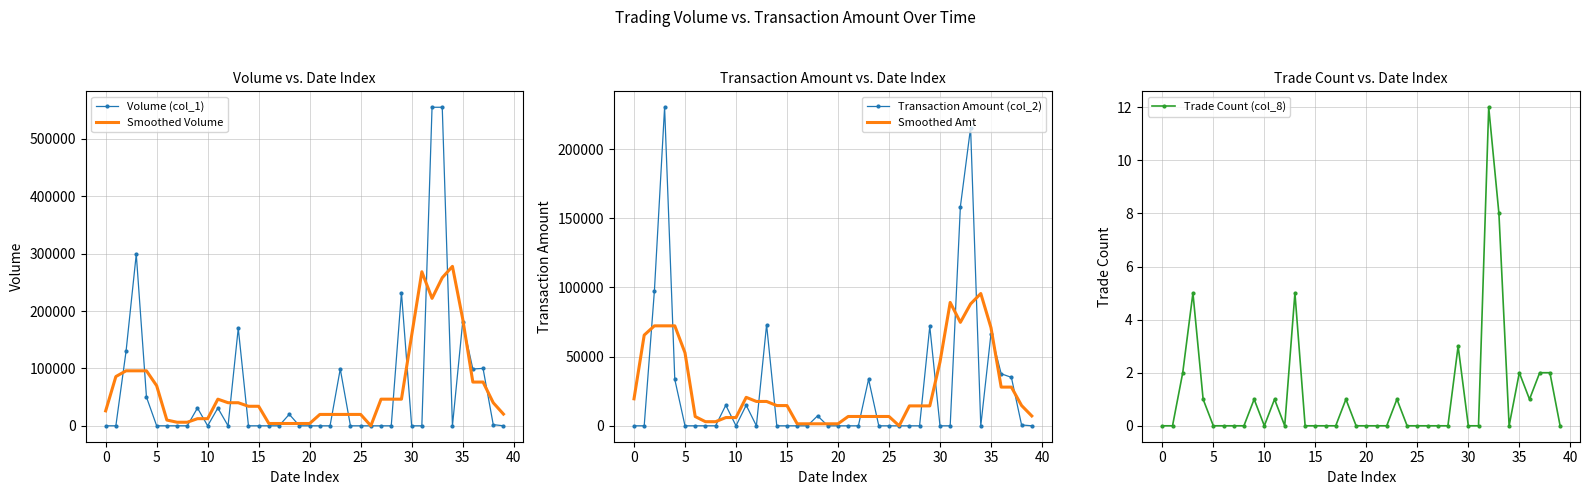

Is it true that Smoothed Volume equals 11099 at 35?

False